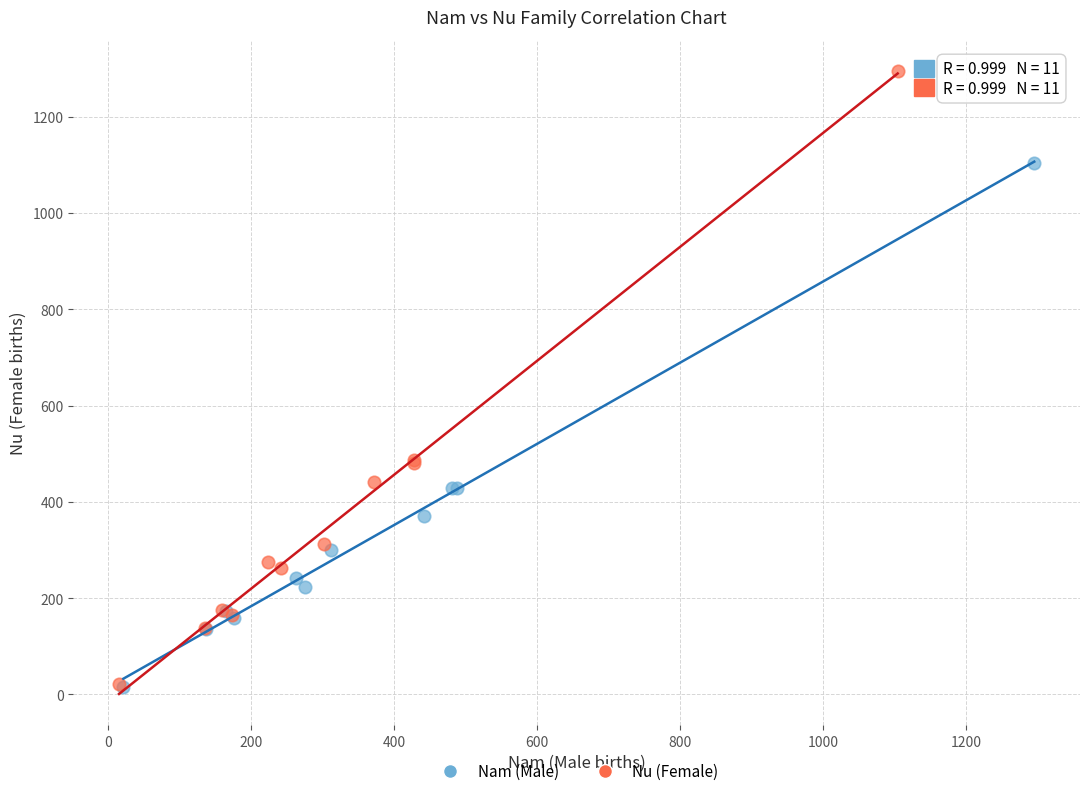

Which series contains the highest Y value?

Nu (Female)